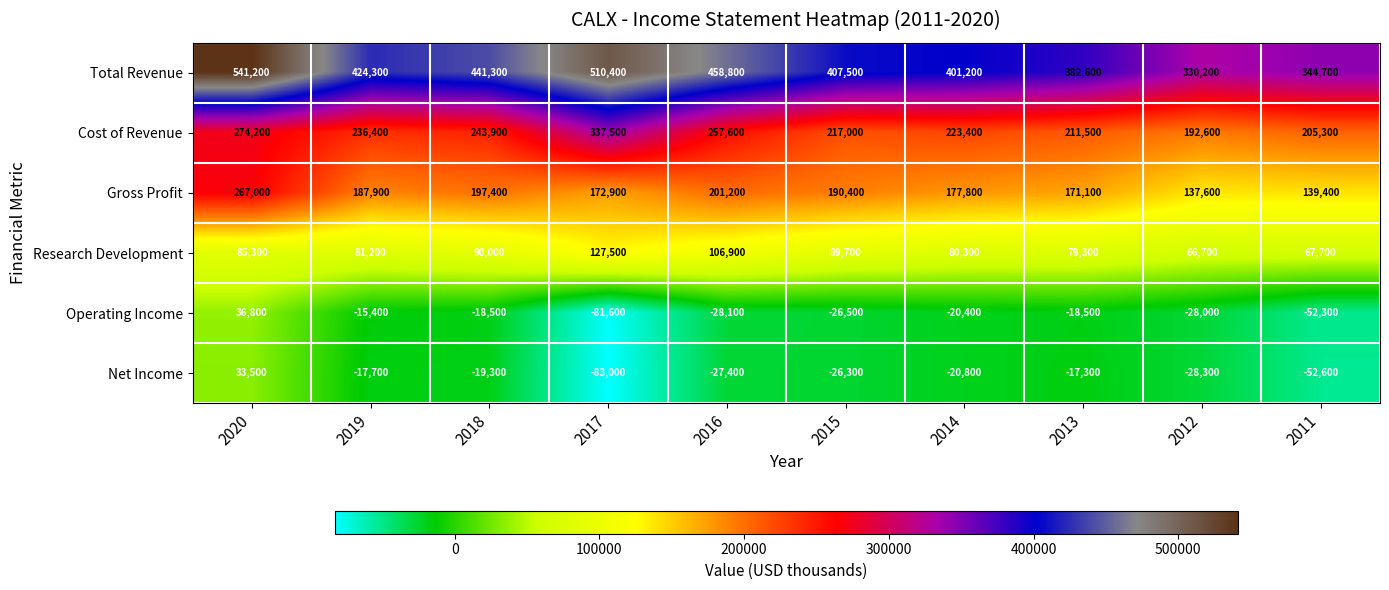

What is the spread (max minus min) of values at 2015?

434000